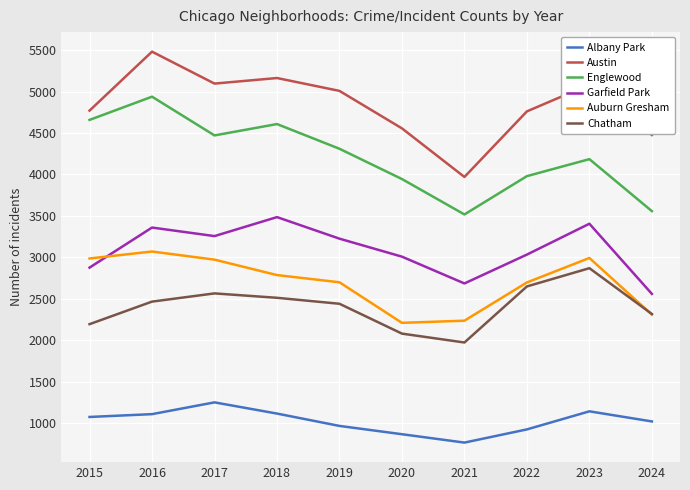

Rank the series by their maximum value, from lowest to highest.

Albany Park, Chatham, Auburn Gresham, Garfield Park, Englewood, Austin